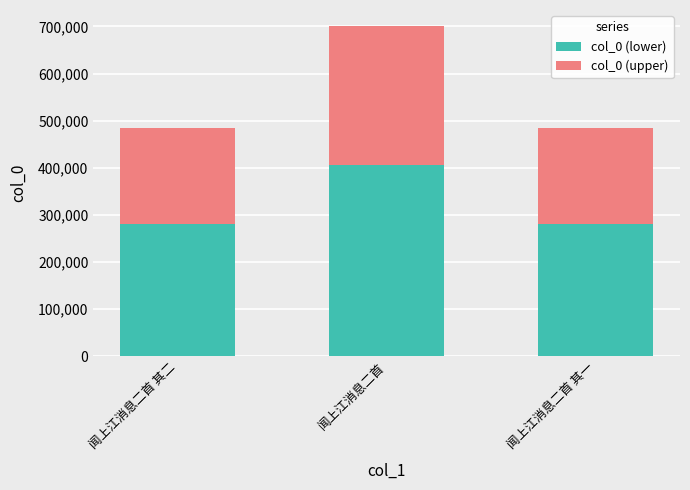

What is the difference between the maximum and minimum values in the col_0 (lower) series?

125202.3